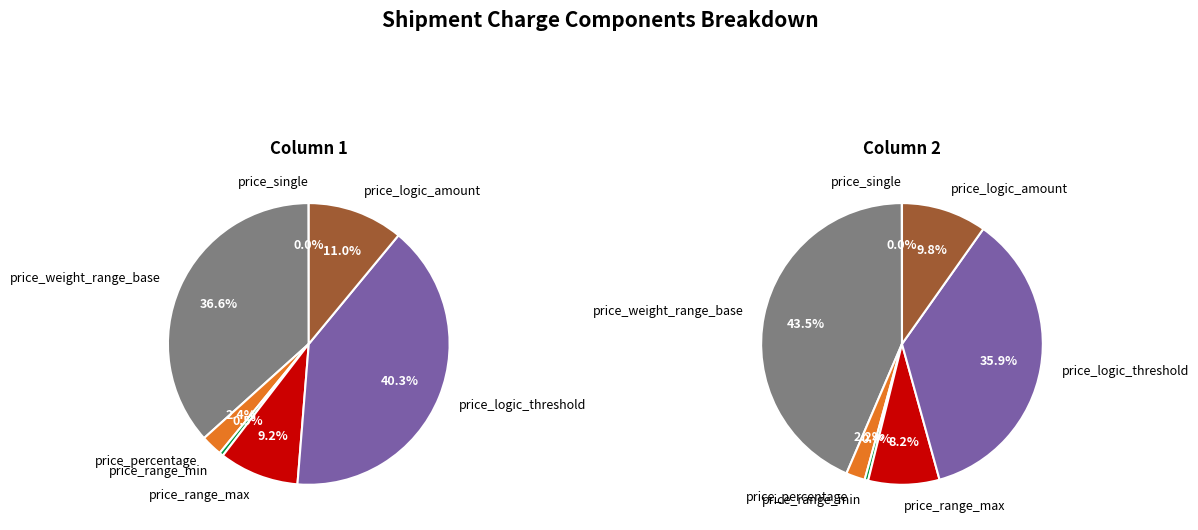

How many segments does this pie chart have?

7